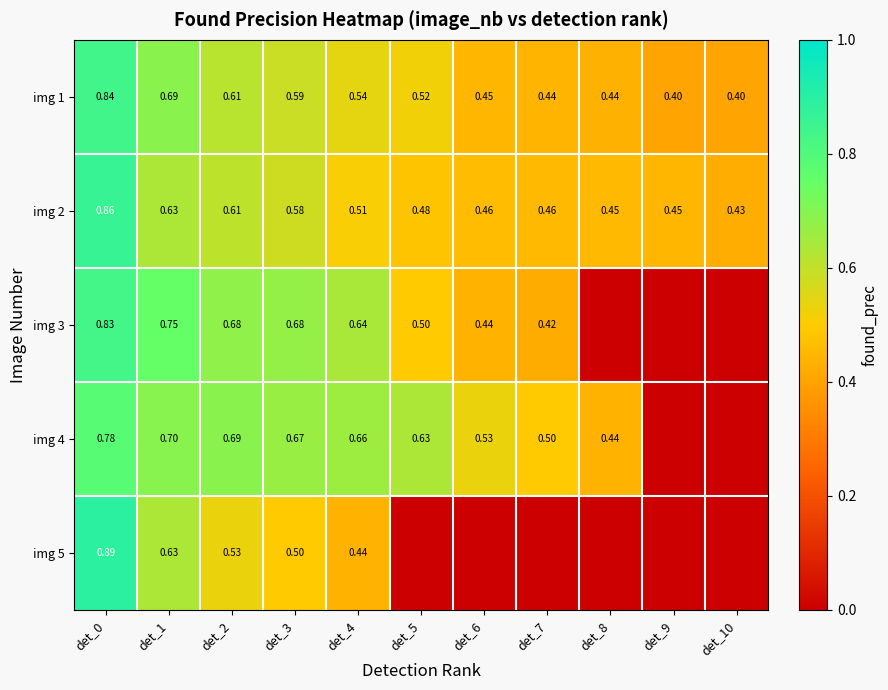

Count the img 4 values in the range 0 to 1.

11